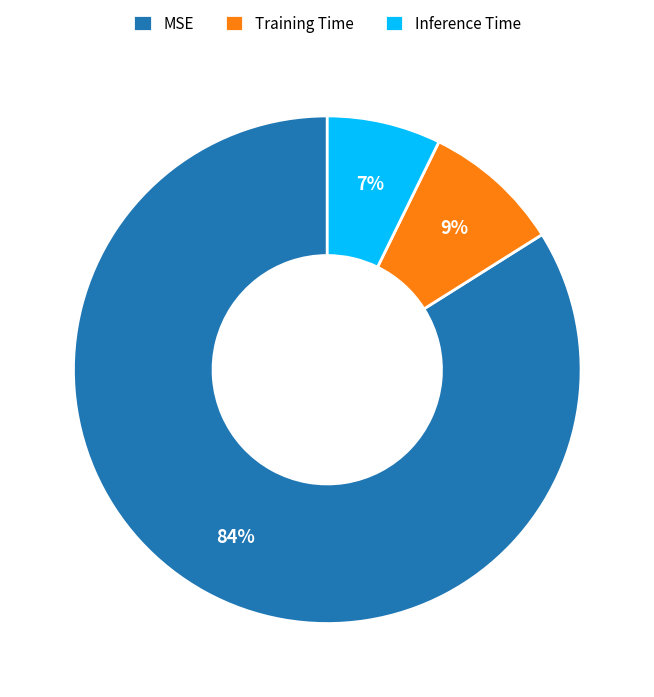

Count the number of slices in the pie.

3